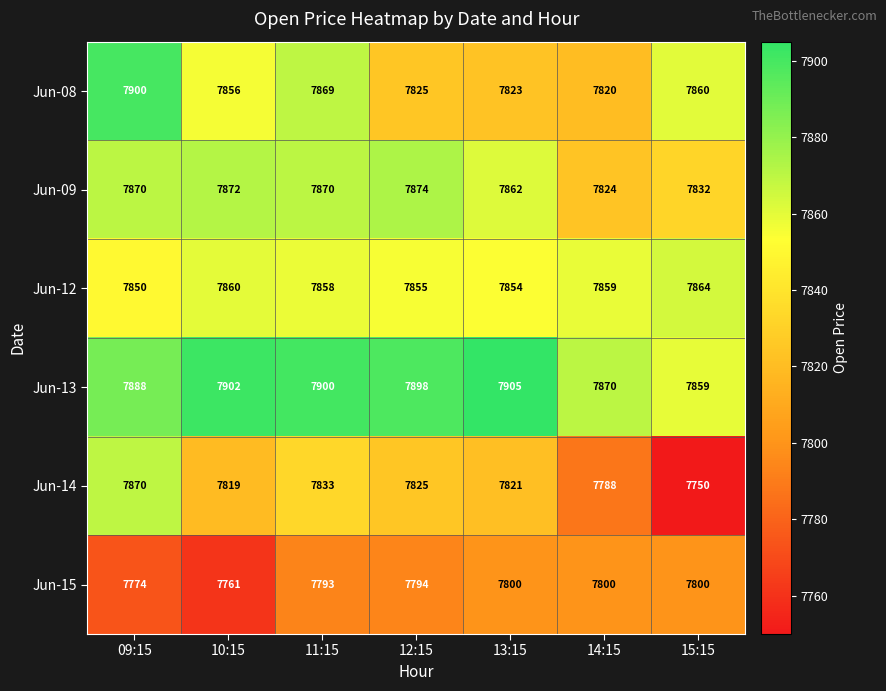

Which series has the widest spread of values?

Jun-14